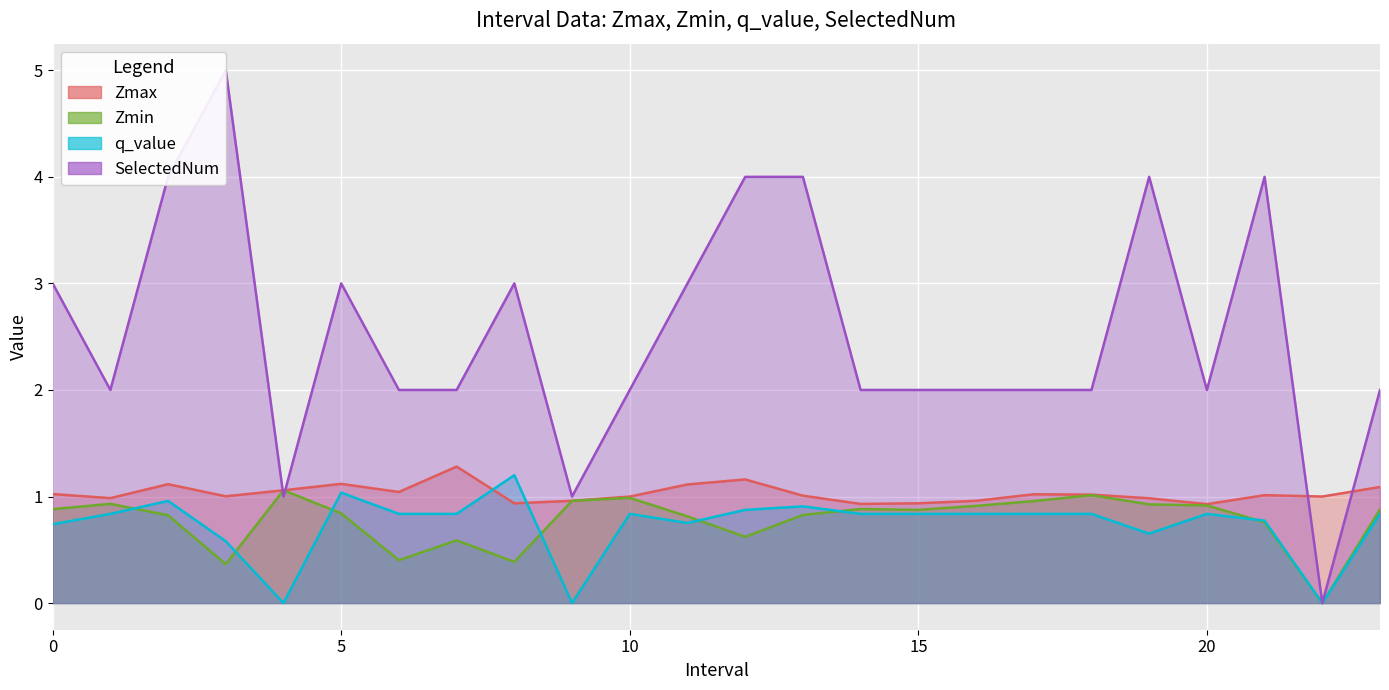

List the labels in order of Zmax value, smallest first.

20, 14, 8, 15, 16, 9, 19, 1, 10, 22, 3, 13, 21, 18, 17, 0, 6, 4, 23, 11, 2, 5, 12, 7